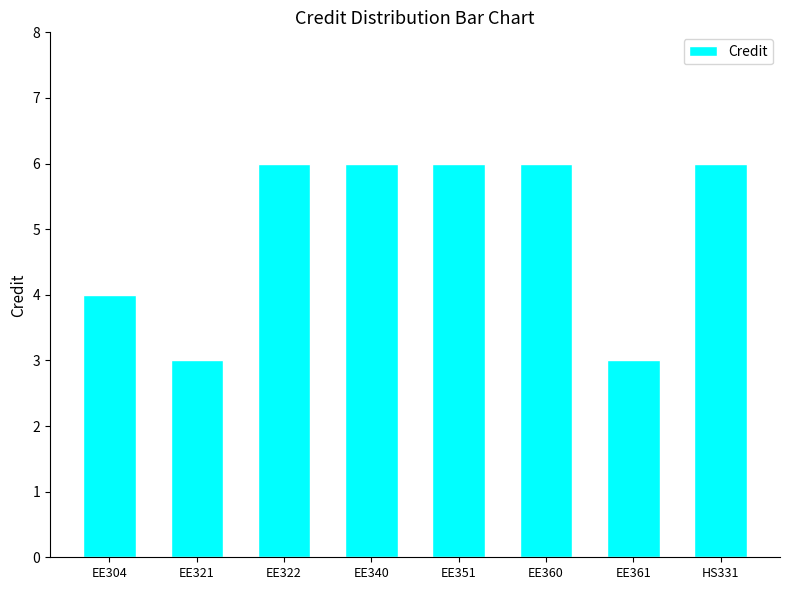

What is the maximum value shown in the chart?

6